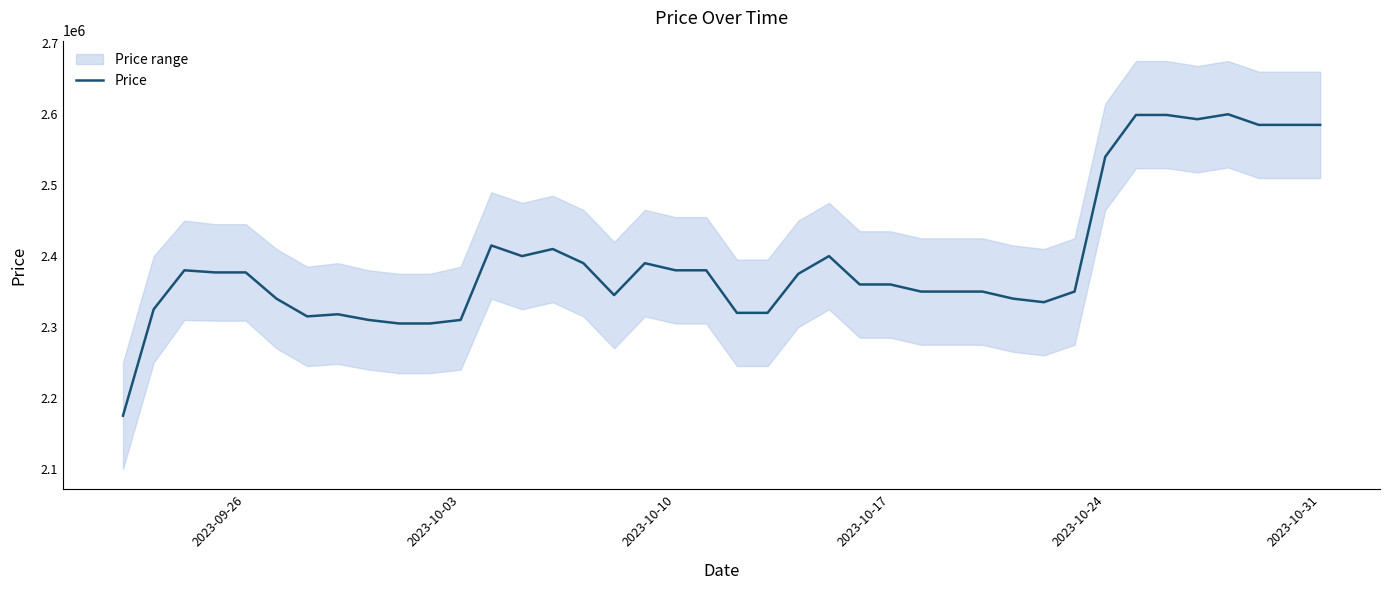

Count the number of categories in the chart.

40